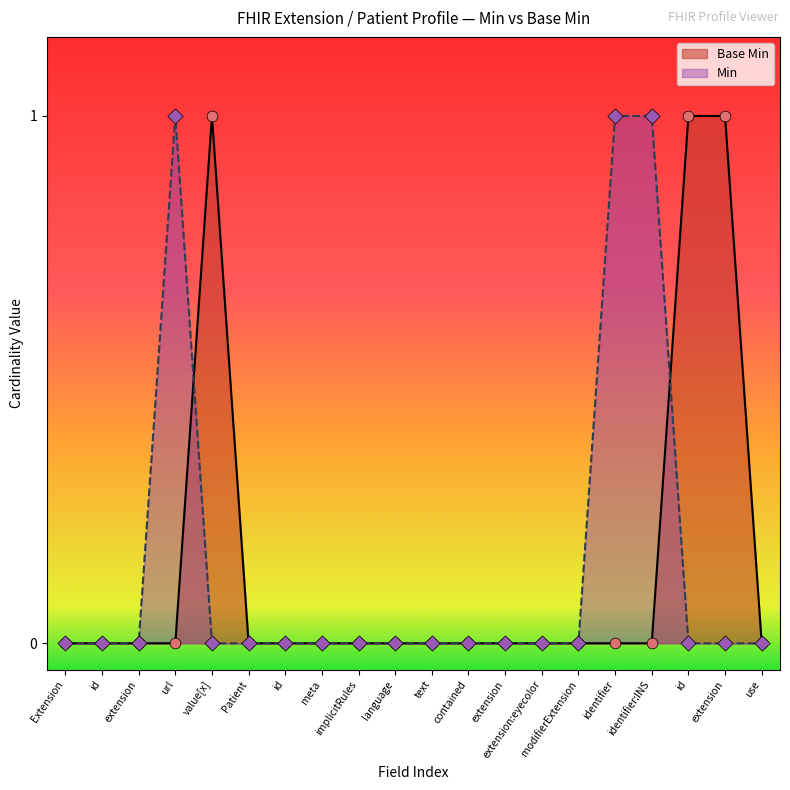

Between identifier:INS and extension, which is larger?

extension